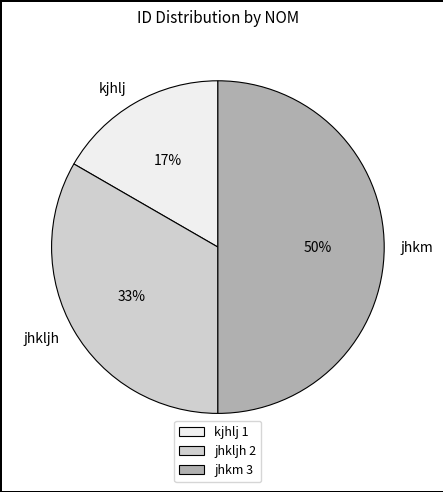

To the nearest percent, what portion does jhkljh represent?

33%